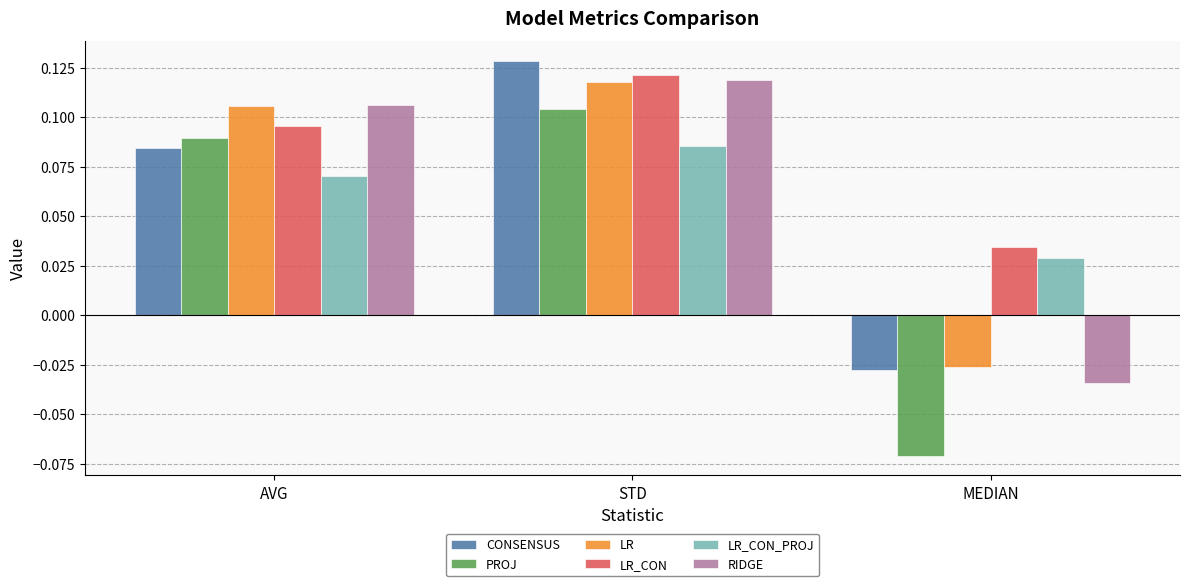

At which label is LR_CON closest to 0?

MEDIAN